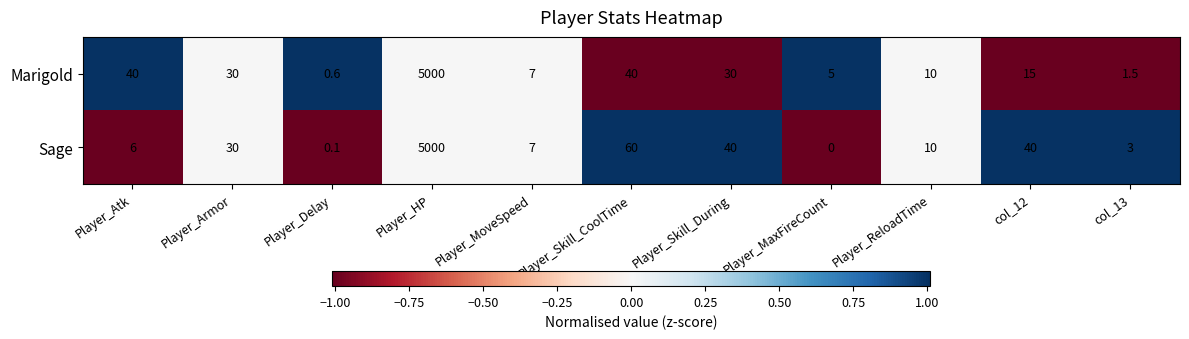

Count the number of categories in the chart.

11